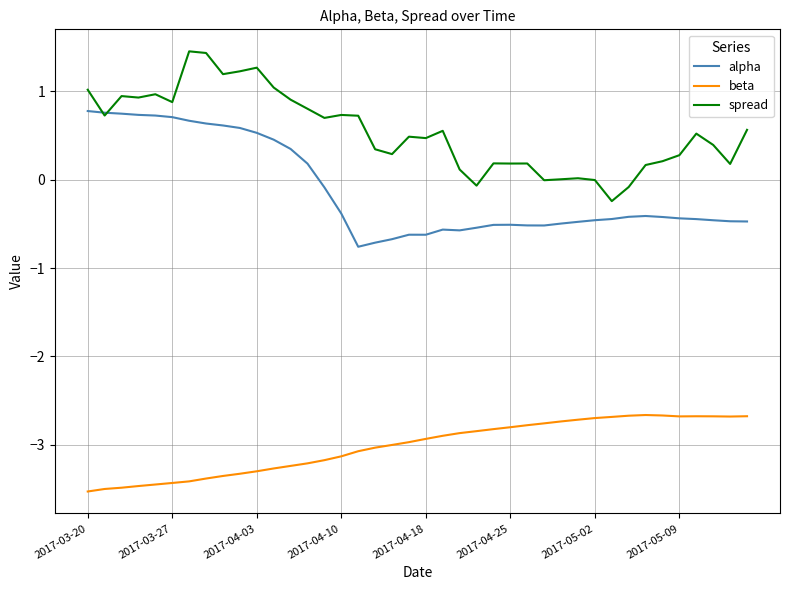

True or false: spread and beta cross at least once.

False